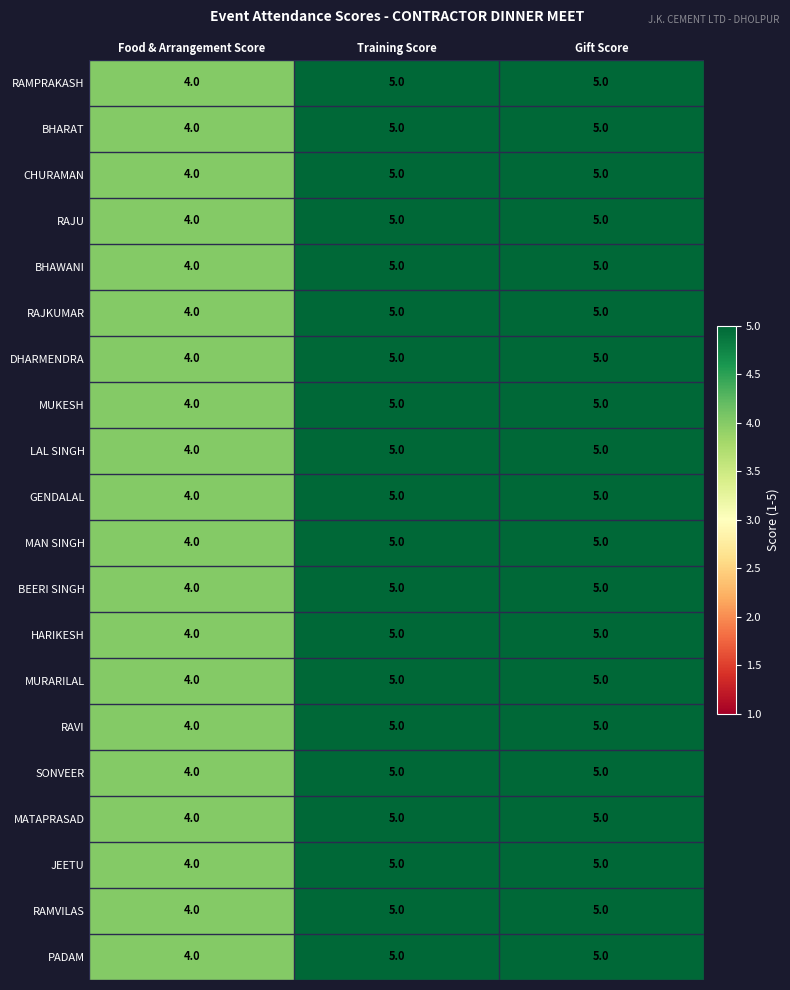

What value does the HARIKESH series have at Training Score?

5